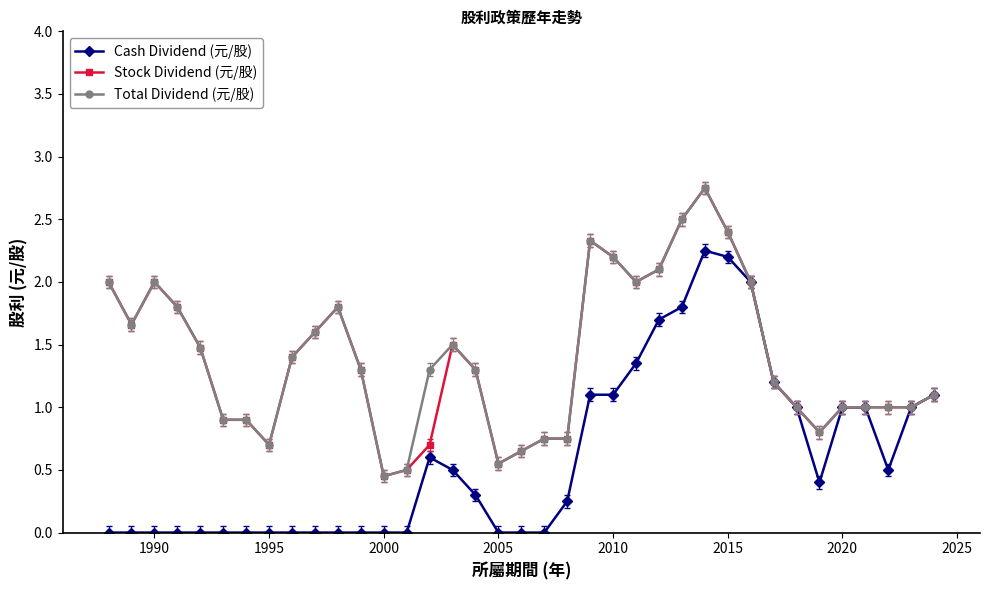

True or false: Total Dividend (元/股) has more than 0 interior local peaks.

True